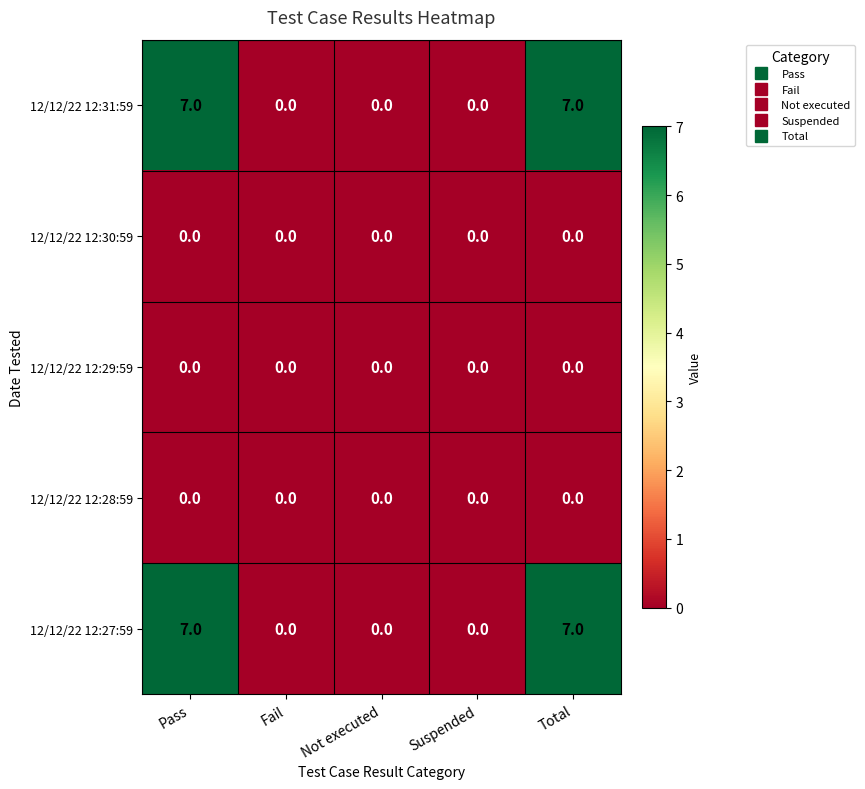

Reading left to right, extract all data points from this chart.

12/12/22 12:31:59: Pass=7	Fail=0	Not executed=0	Suspended=0	Total=7
12/12/22 12:30:59: Pass=0	Fail=0	Not executed=0	Suspended=0	Total=0
12/12/22 12:29:59: Pass=0	Fail=0	Not executed=0	Suspended=0	Total=0
12/12/22 12:28:59: Pass=0	Fail=0	Not executed=0	Suspended=0	Total=0
12/12/22 12:27:59: Pass=7	Fail=0	Not executed=0	Suspended=0	Total=7